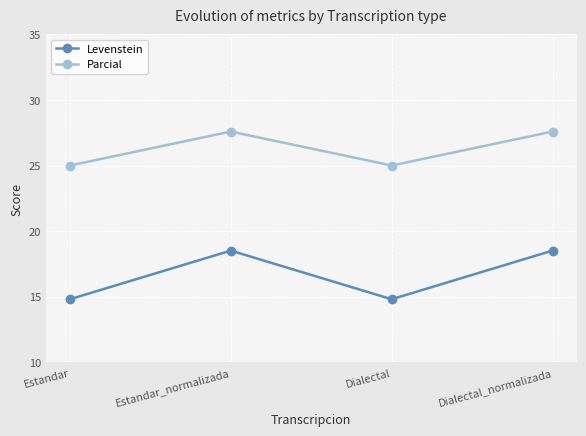

True or false: Levenstein has a value of 4.6 at Dialectal.

False